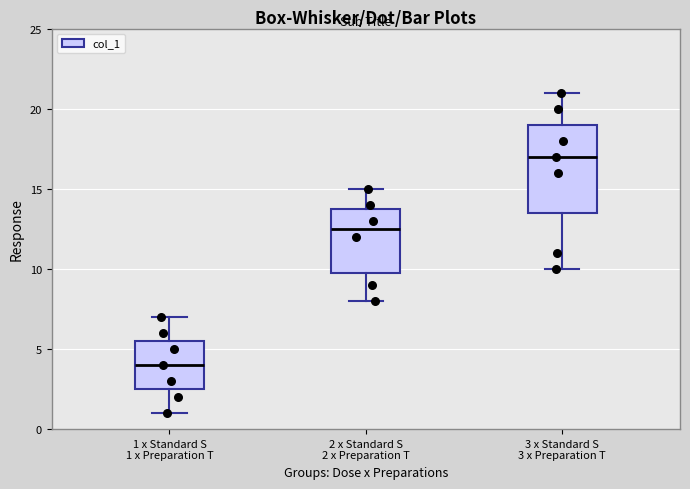

Where is the upper edge of the box for 1 x Standard S 1 x Preparation T on the y-axis? The values are not printed on the chart, so give them approximately, as read against the axis.

5.5